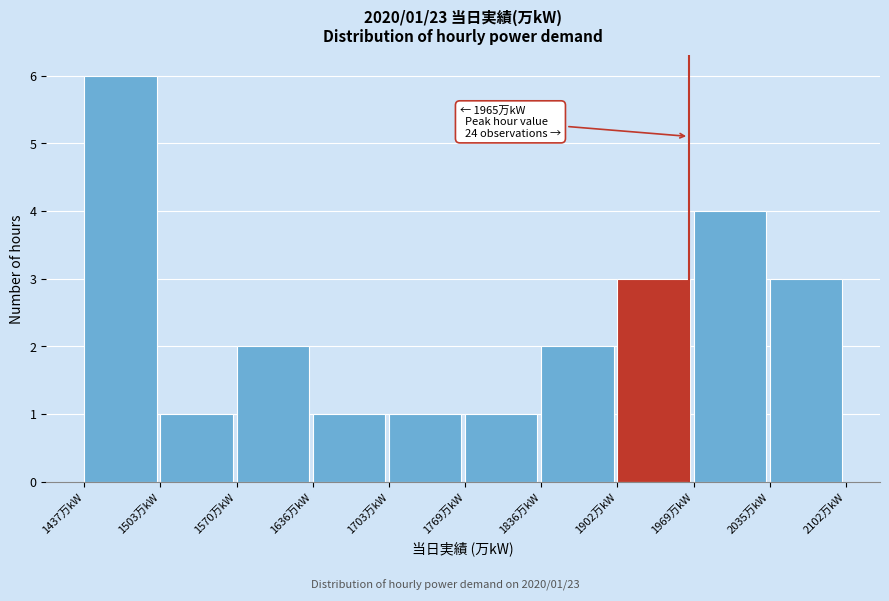

Which range on the x-axis has the tallest bar?

1440 to 1500